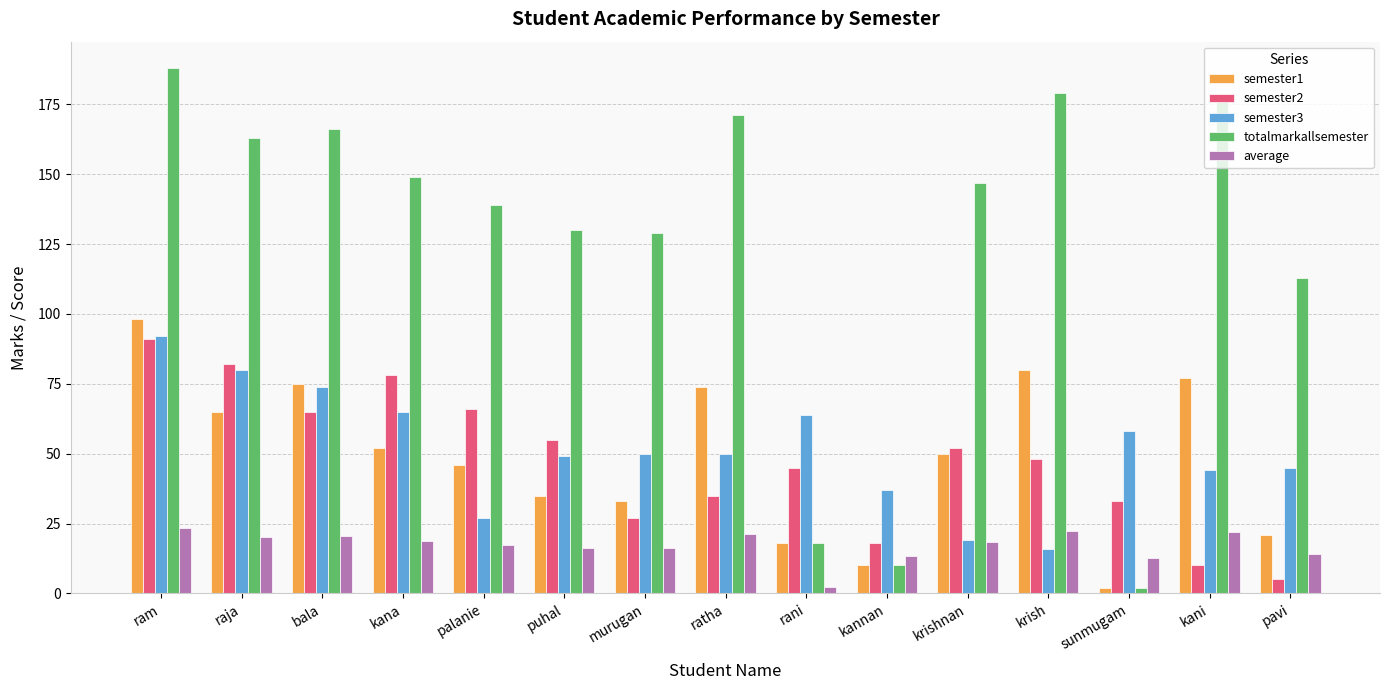

How many data points in semester2 are less than 48?

7